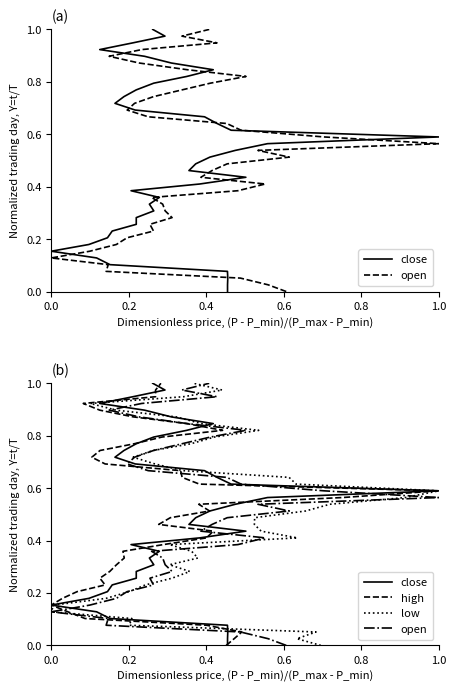

True or false: close and low intersect in this chart.

False